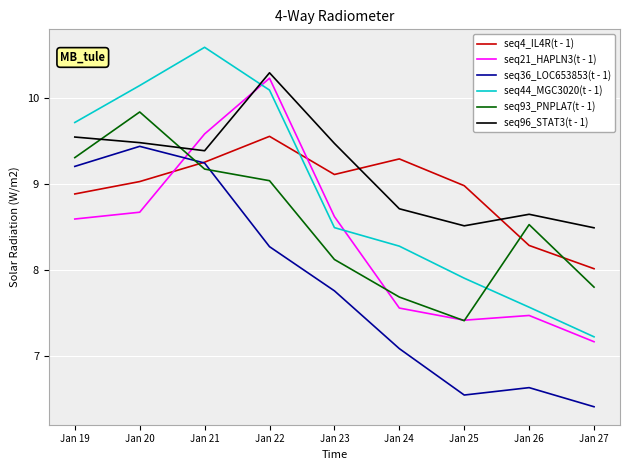

Which series changed the most between Jan 19 and Jan 25?

seq36_LOC653853(t - 1)